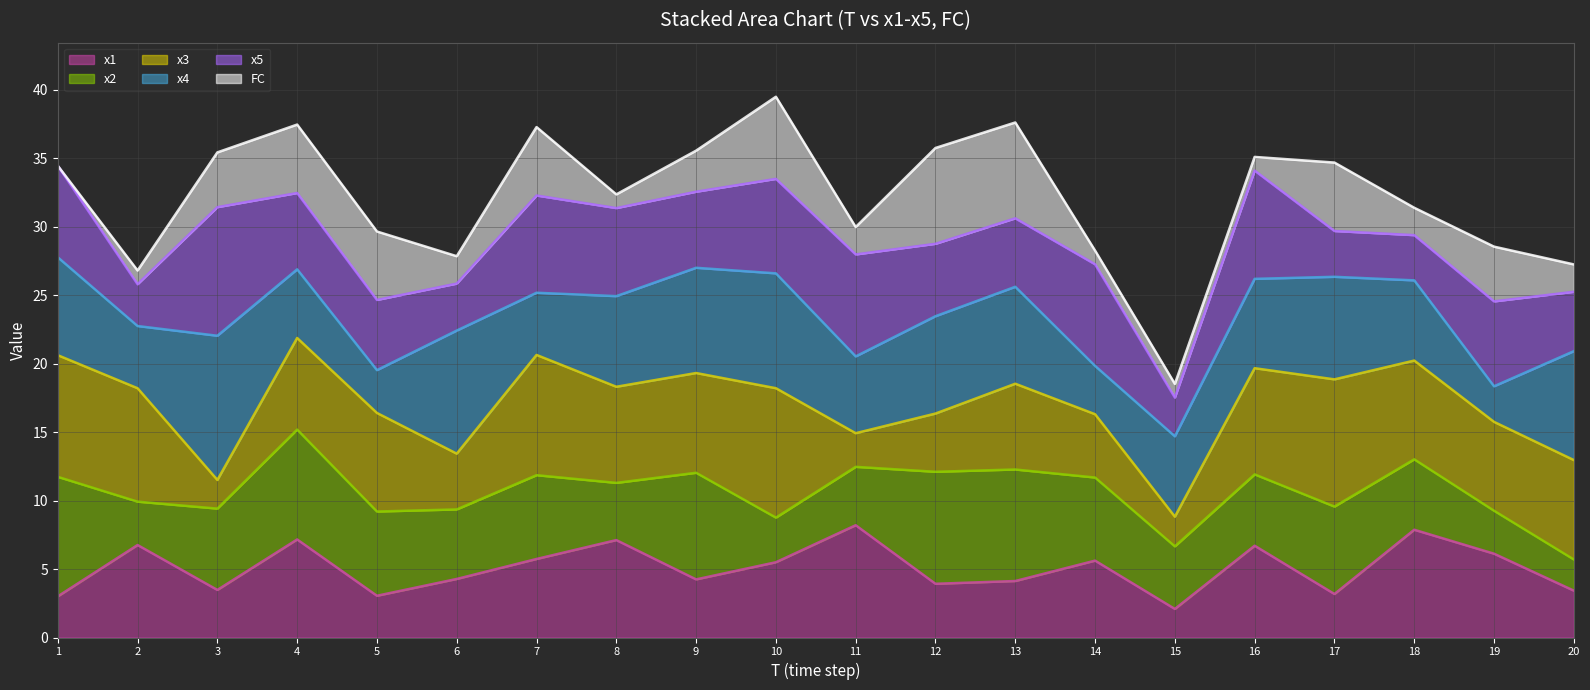

True or false: x4 line has a value of 24.9 at 15.

False